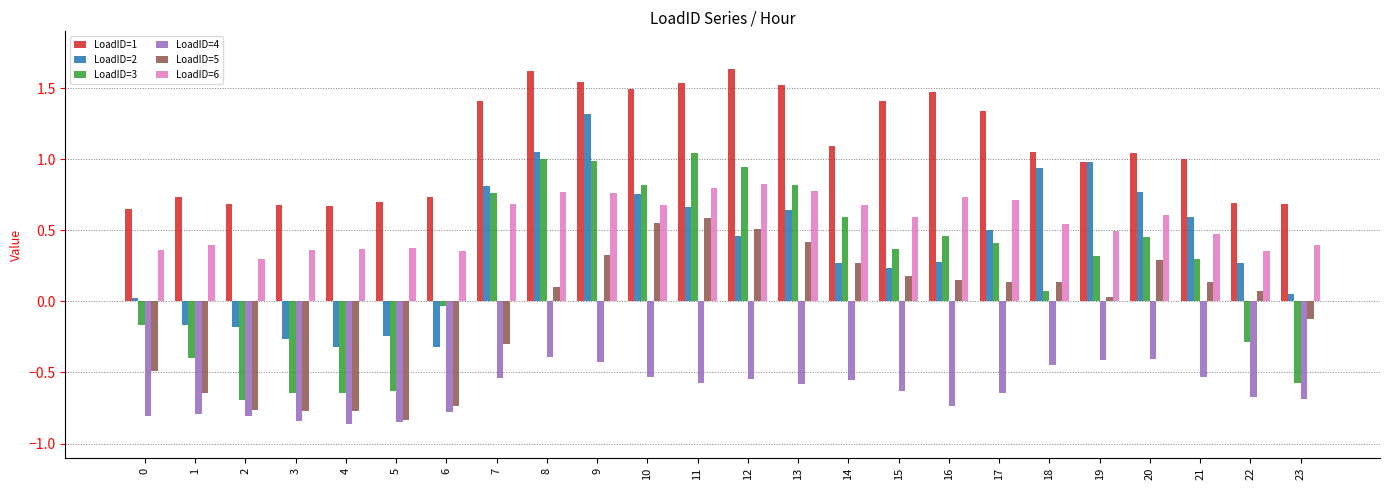

Which series has the largest range (max minus min)?

LoadID=3